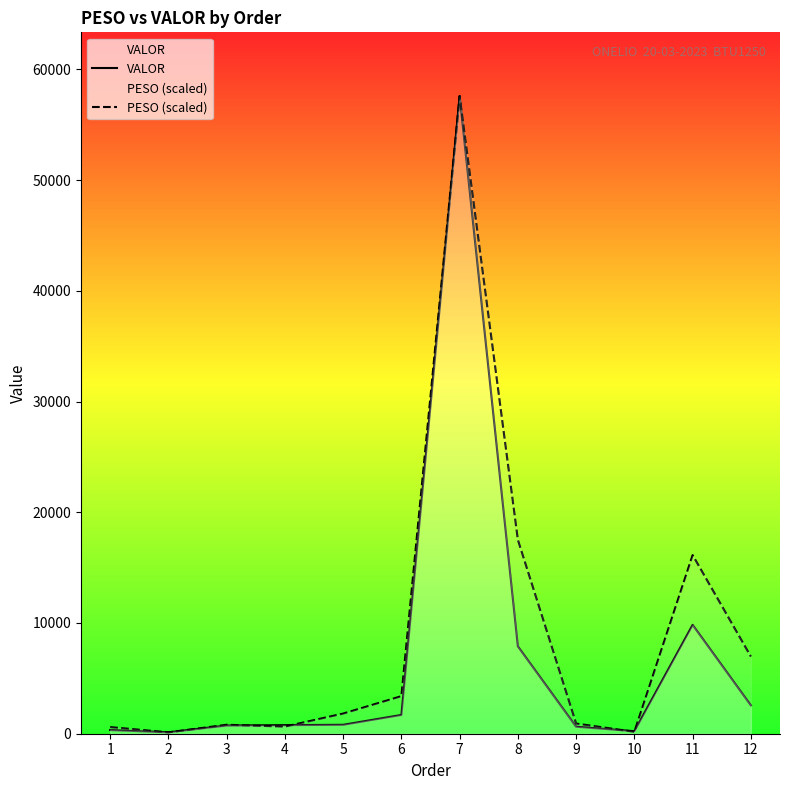

Does the chart display data point markers on the line(s)?

No